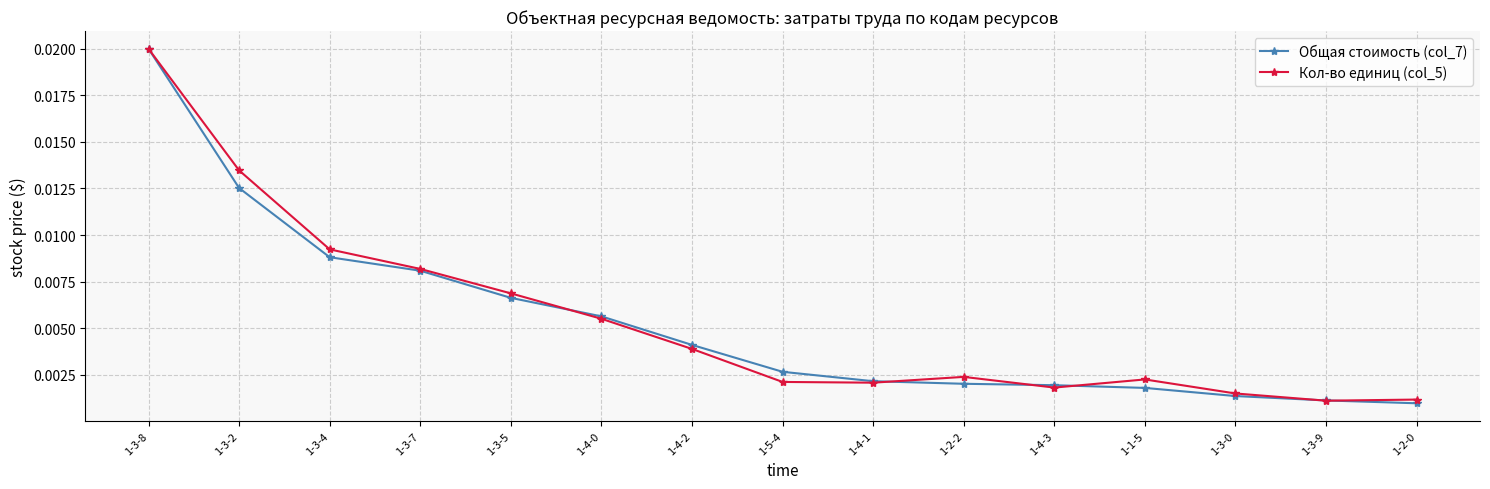

What are all the series names shown in the legend?

Общая стоимость (col_7), Кол-во единиц (col_5)